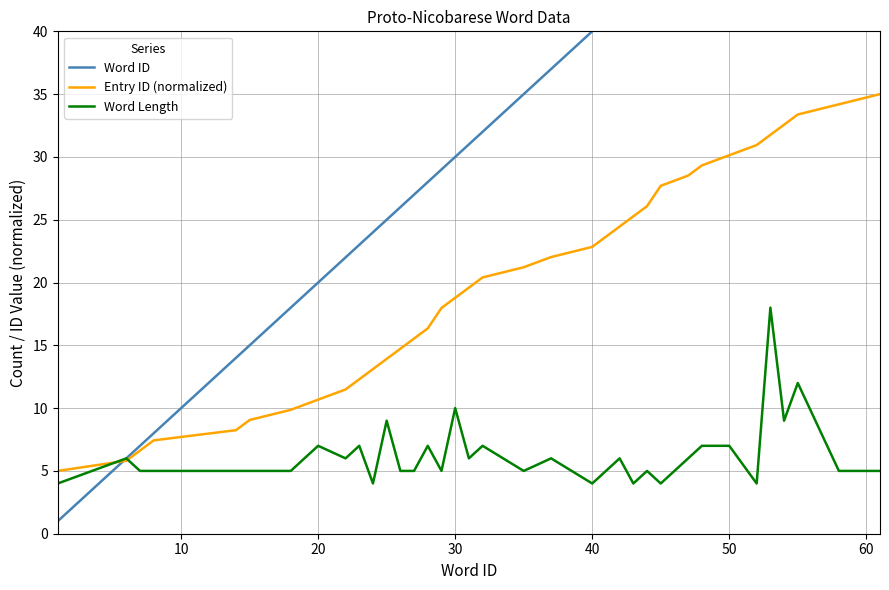

What is the minimum value for Word Length?

4.0